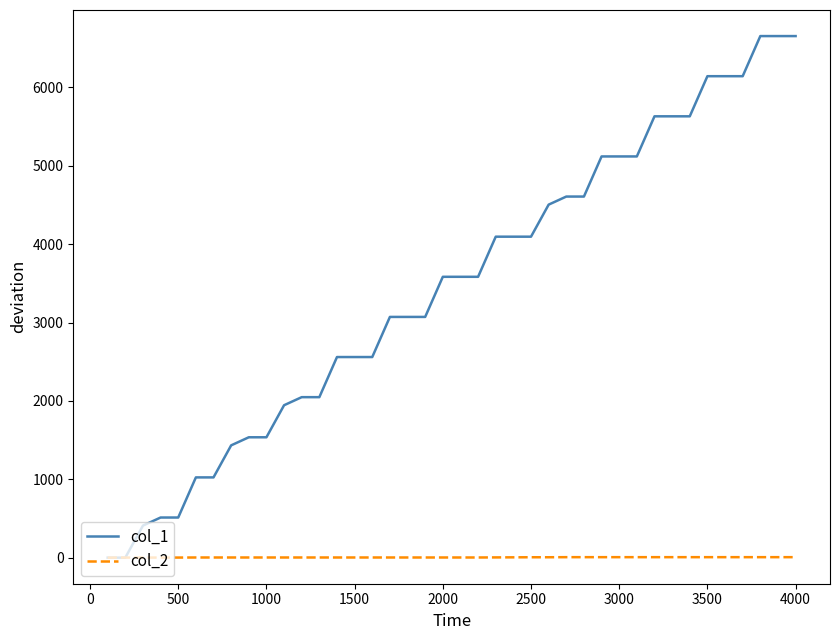

List the series in order of their peak value, lowest first.

col_2, col_1